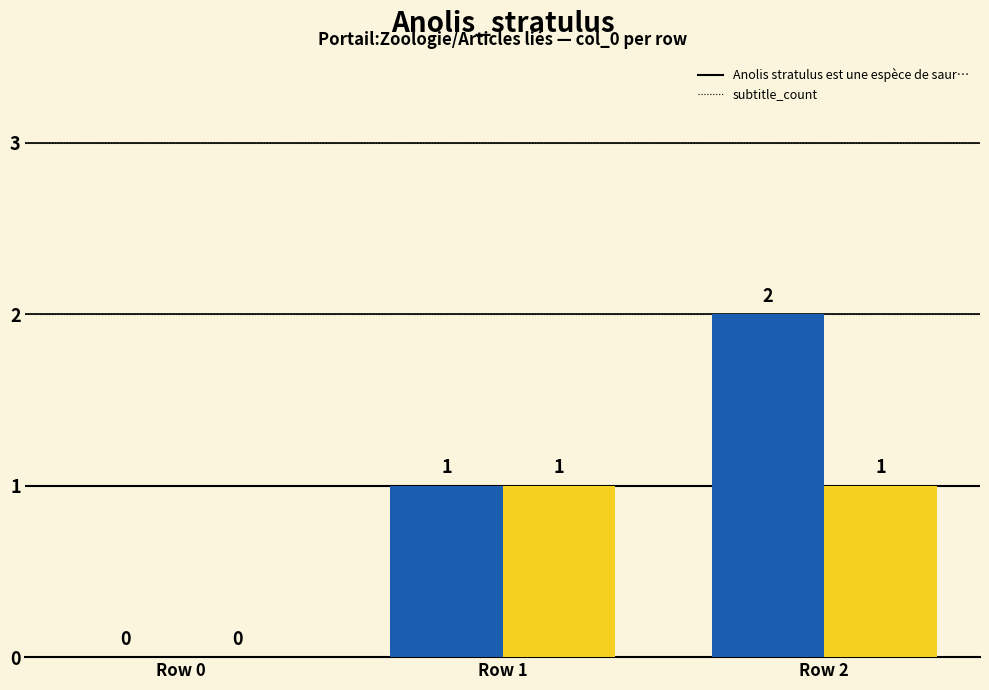

What is the total value across all series at Row 1?

2